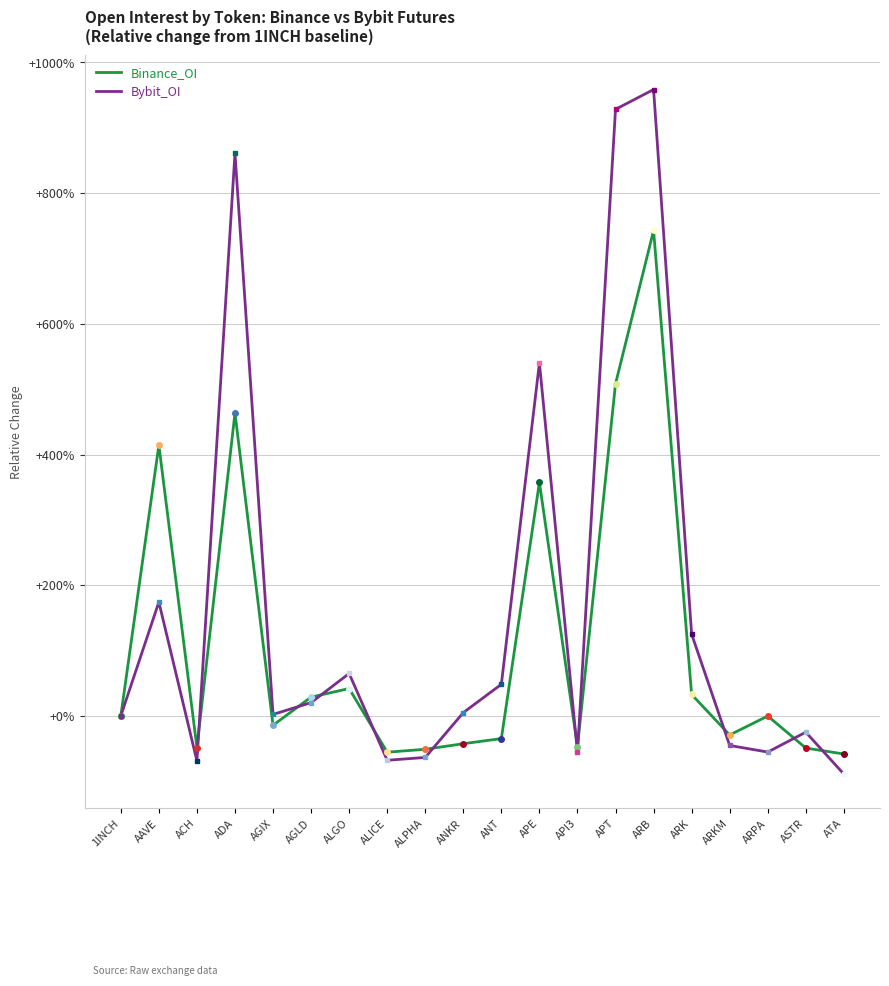

Where is Bybit_OI nearest to the value 434?

APE